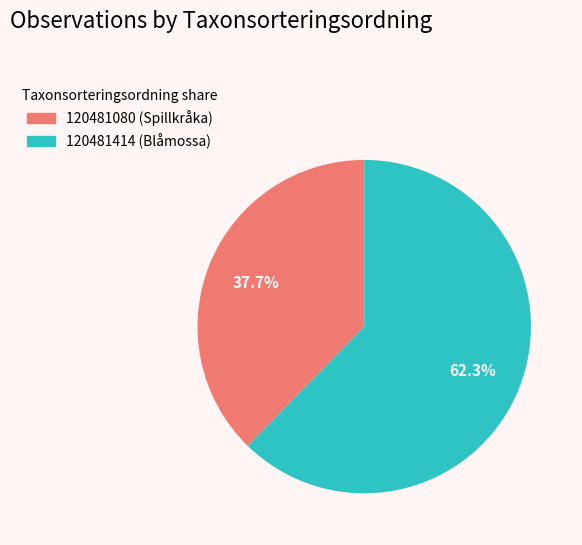

Which category accounts for the majority?

120481414 (Blåmossa)